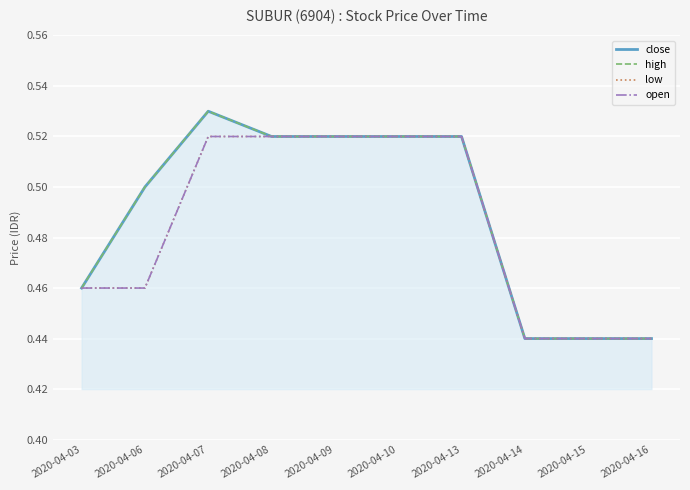

Is the value of high at 2020-04-06 greater than the value of low at 2020-04-07?

No